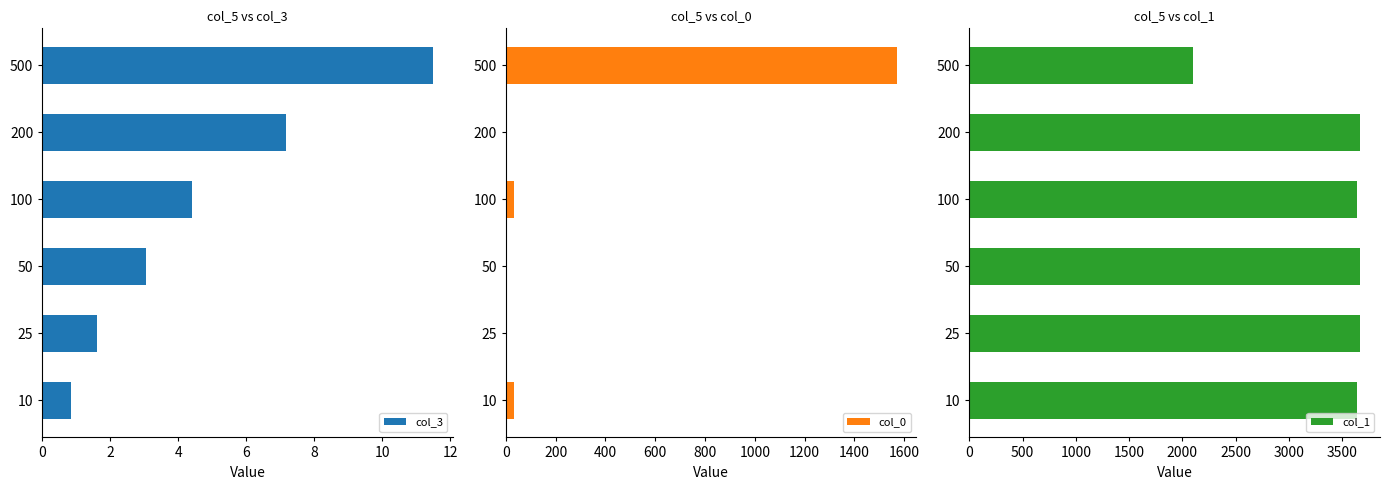

What are all the series names shown in the legend?

col_3, col_0, col_1